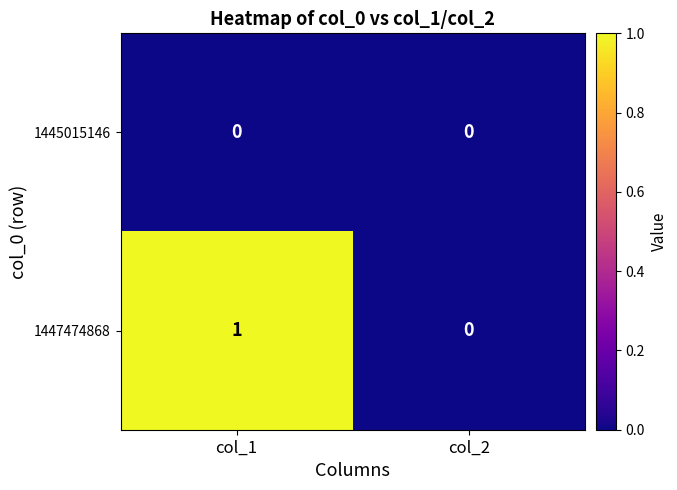

Reading left to right, transcribe all the data shown in this chart.

1445015146: col_1=0	col_2=0
1447474868: col_1=1	col_2=0